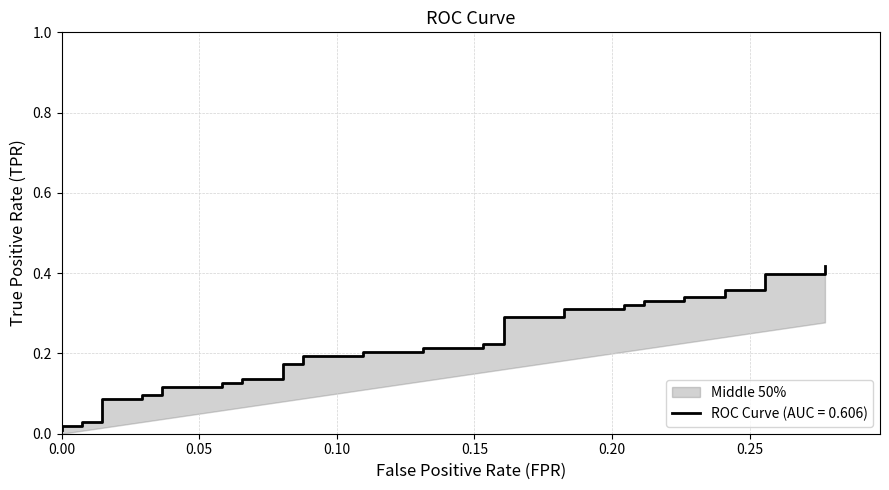

True or false: tpr and roc_auc cross at least once.

False